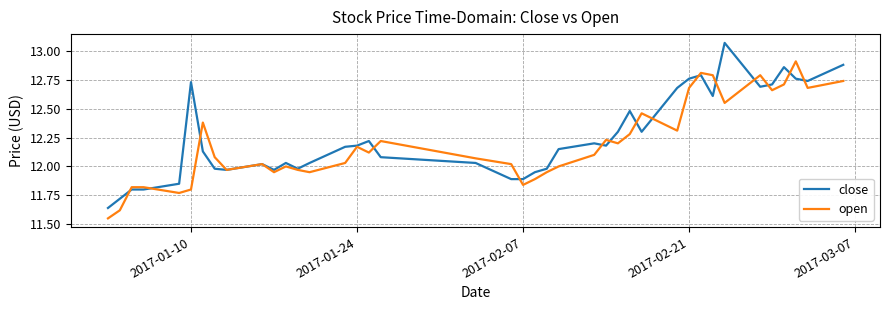

Which series ends up on top after the final intersection of open and close?

close